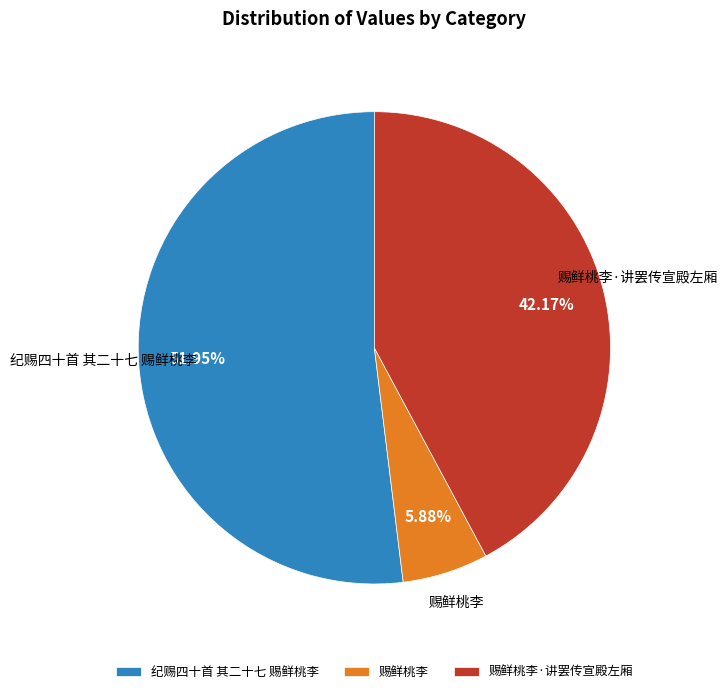

True or false: 纪赐四十首 其二十七 赐鲜桃李 accounts for 63% of the total.

False